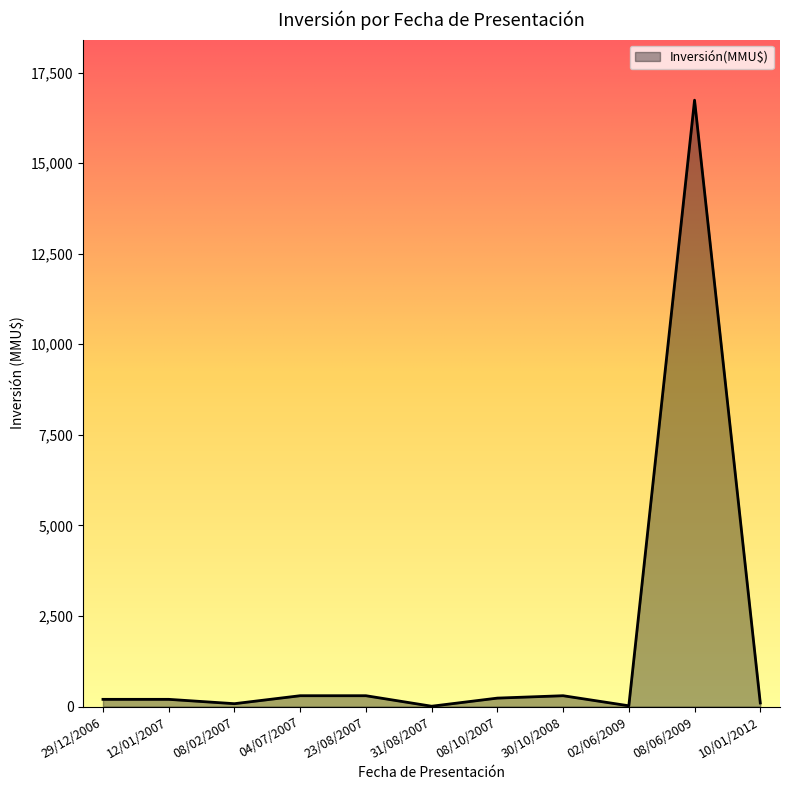

Is it true that the value at 08/06/2009 is 6058?

False